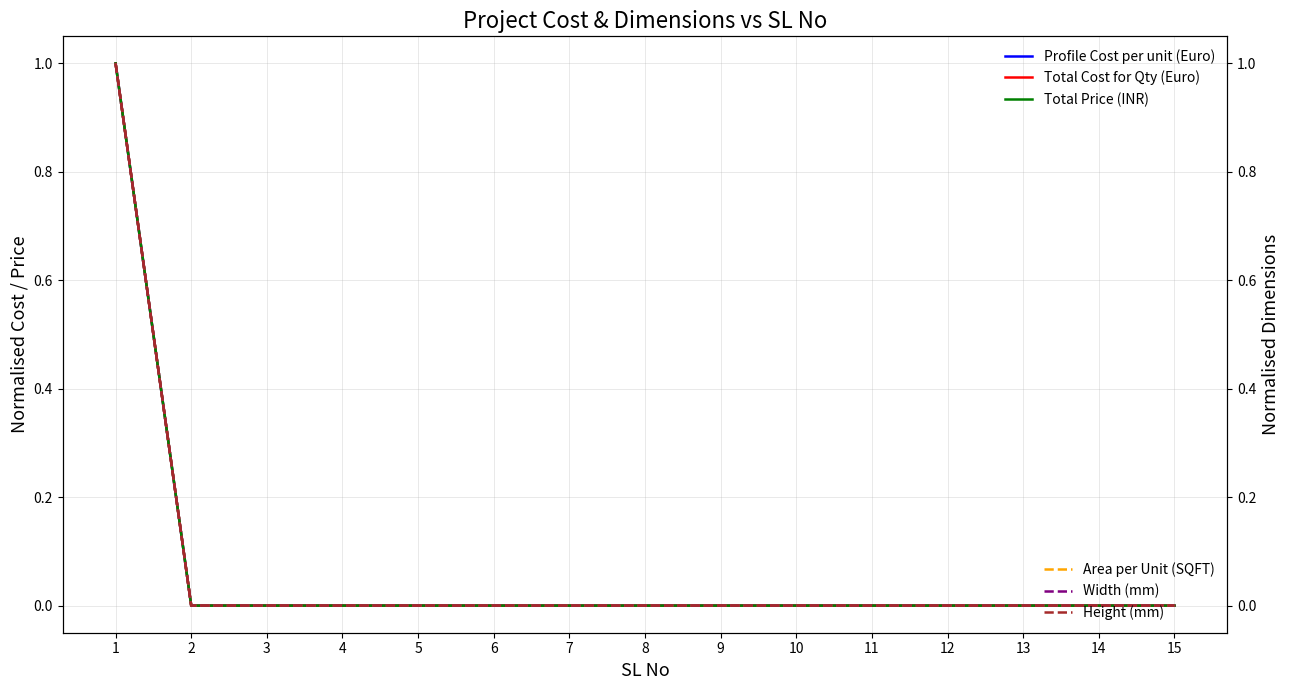

True or false: Profile Cost per unit (Euro) has more than 2 points higher than both neighbors.

False